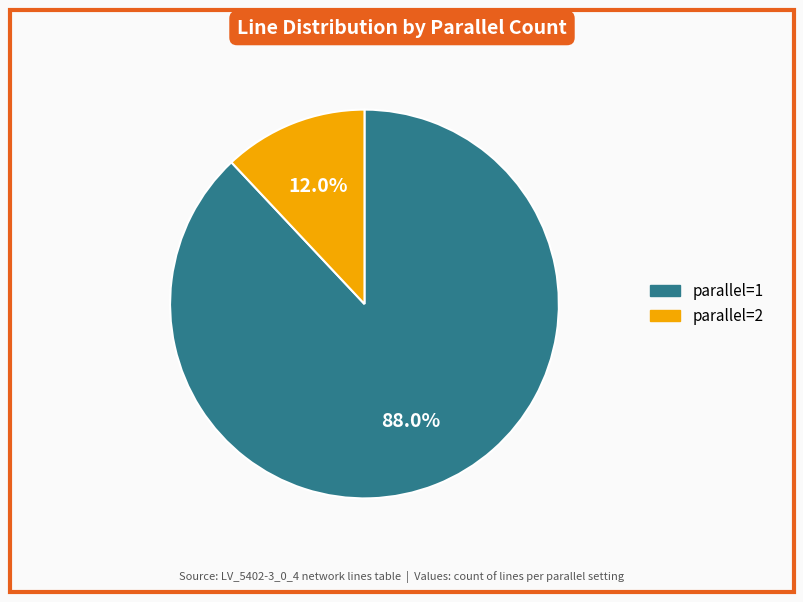

Is there any slice that represents more than half of the pie?

Yes